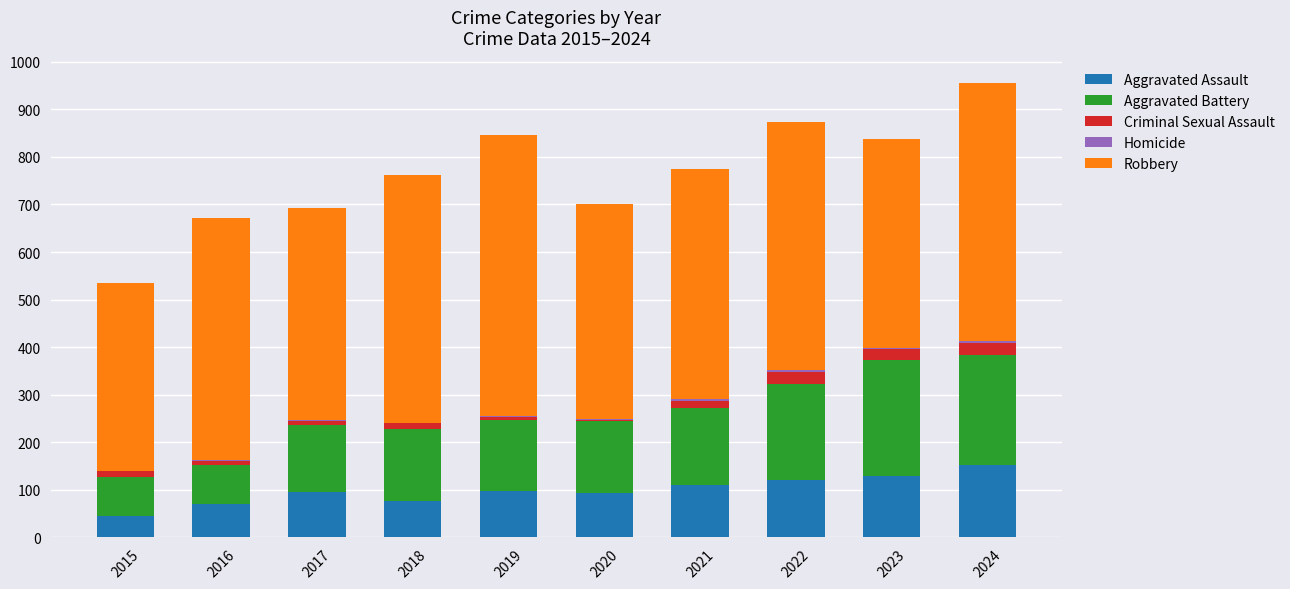

Does the chart contain stacked bars?

Yes